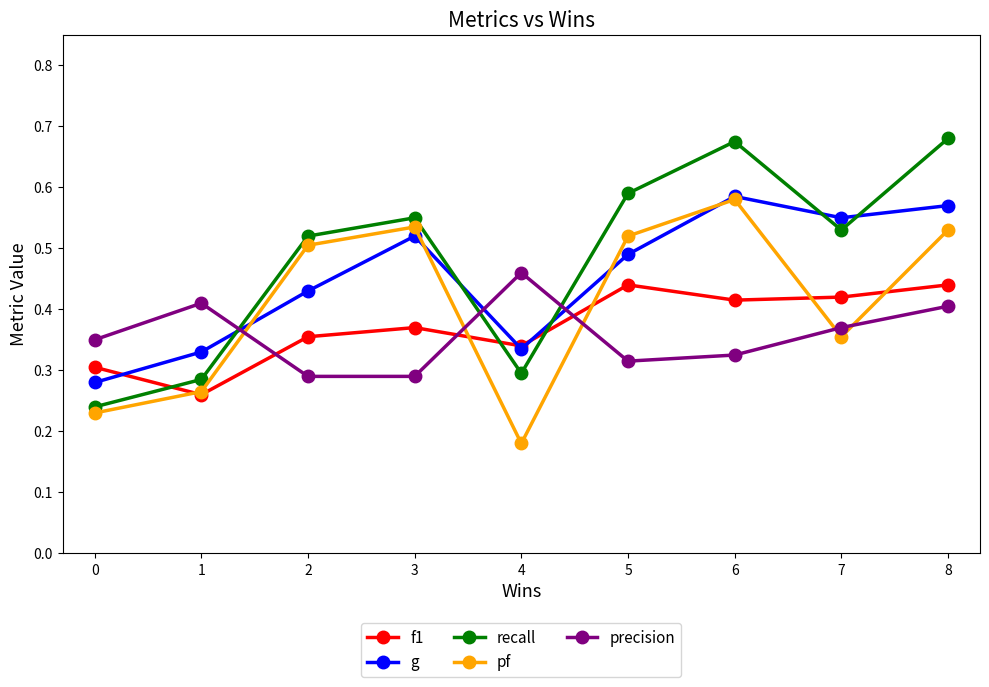

What is the total value across all series at 7?

2.2